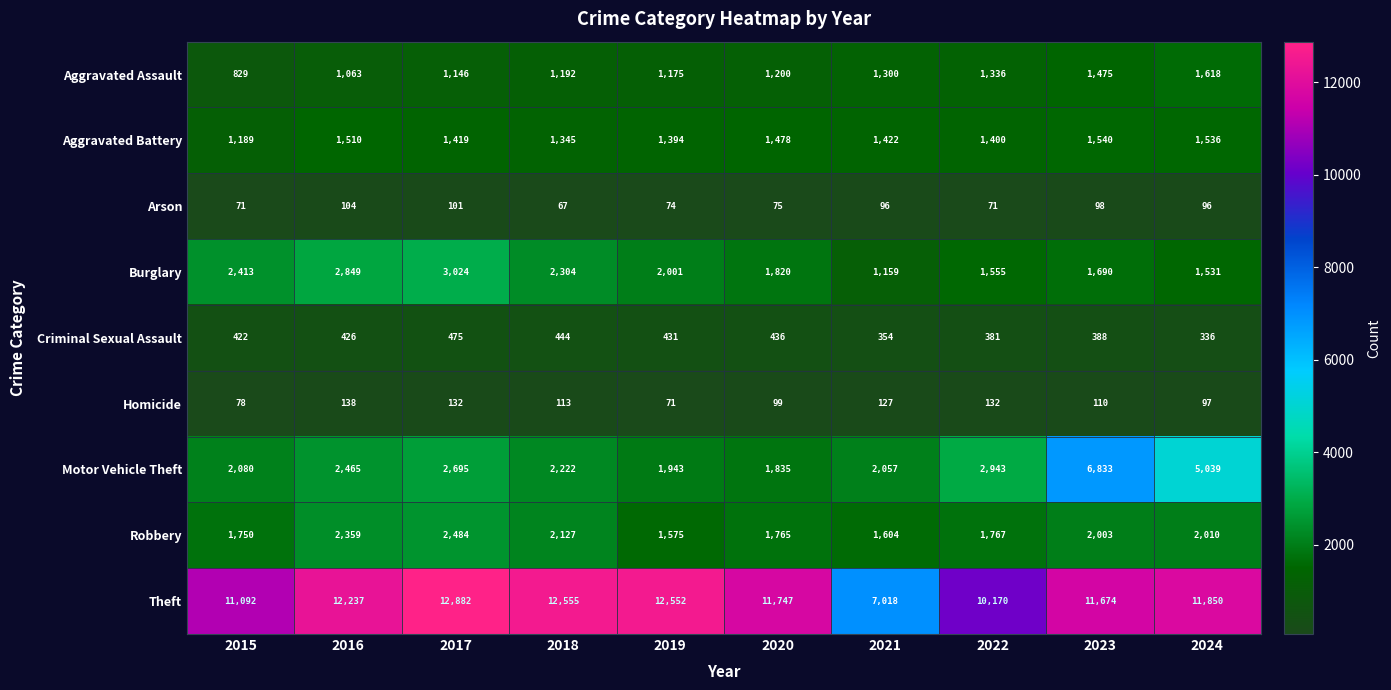

What is the difference between the second highest and minimum values in the Homicide series?

61